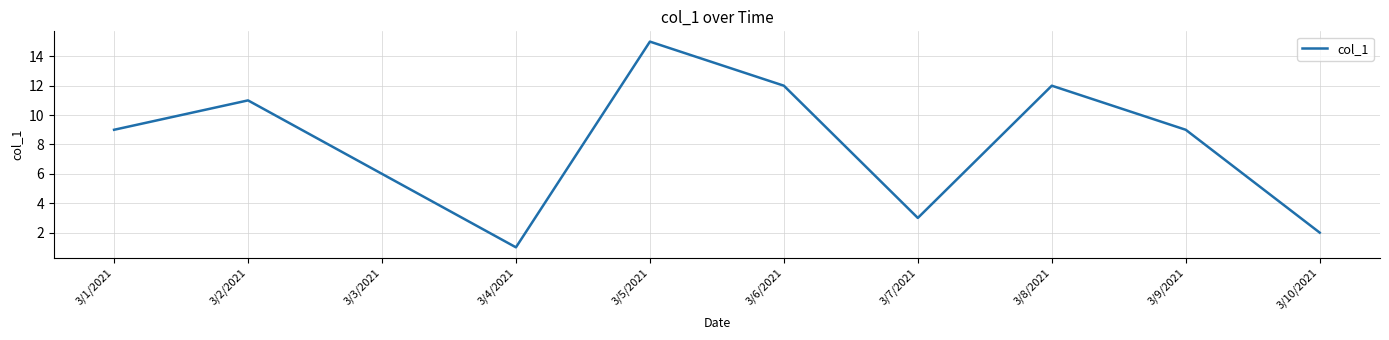

Does the chart display data point markers on the line(s)?

No